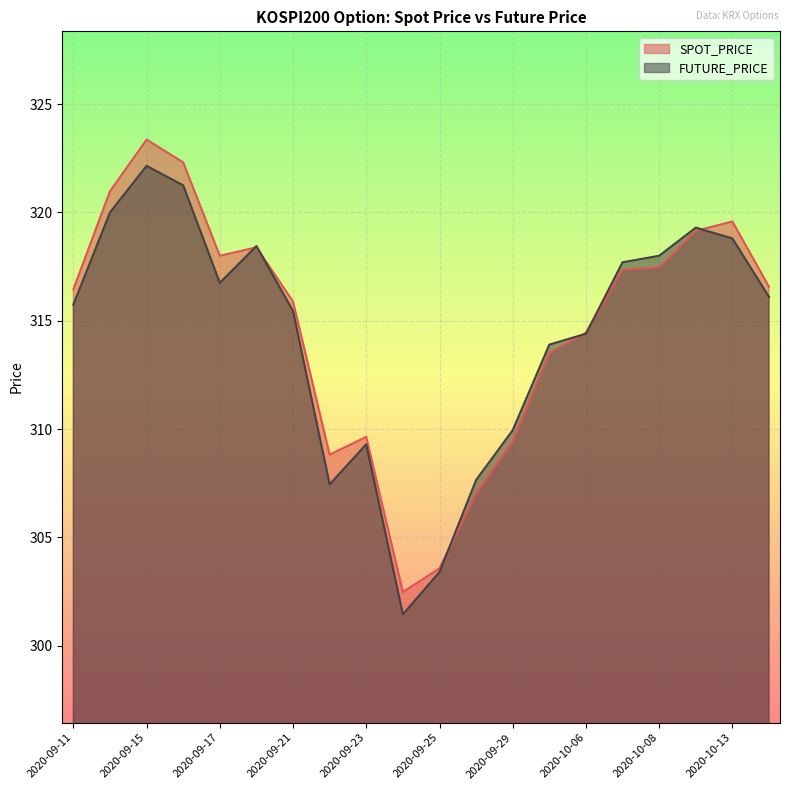

Which series has the largest total across all categories?

SPOT_PRICE